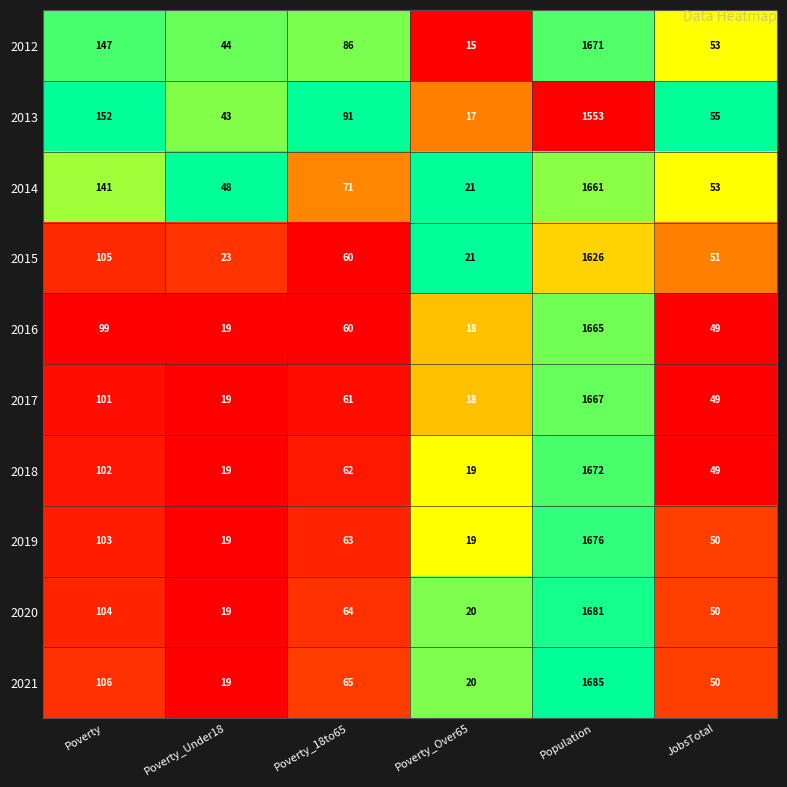

What is the greatest value displayed?

1685